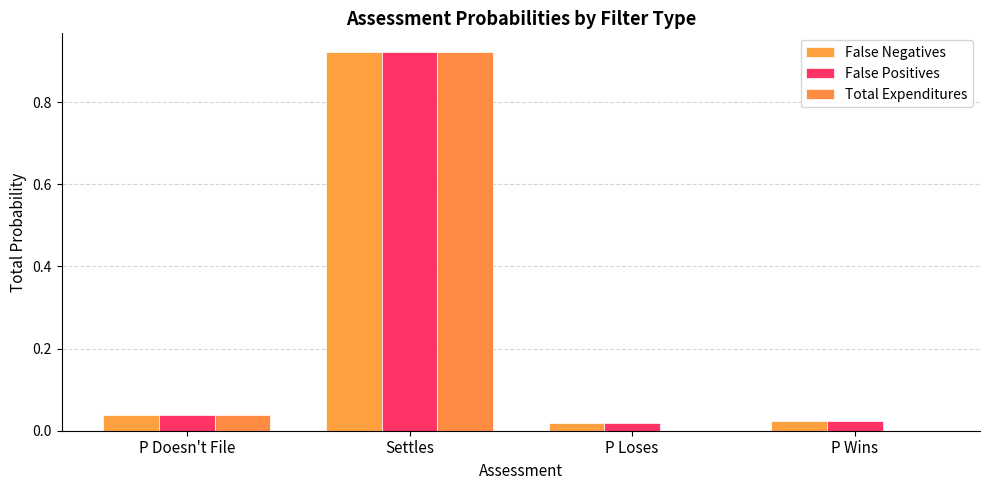

The value of False Negatives at Settles is 0.5. True or false?

False